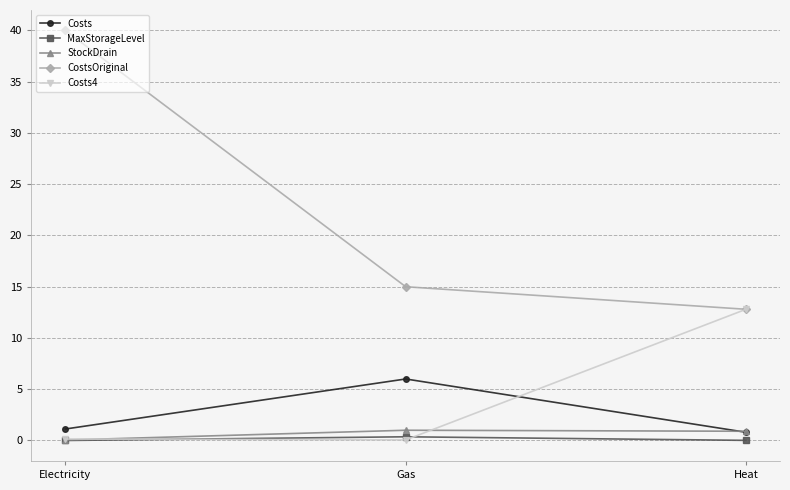

Which series changed the most between Electricity and Gas?

CostsOriginal